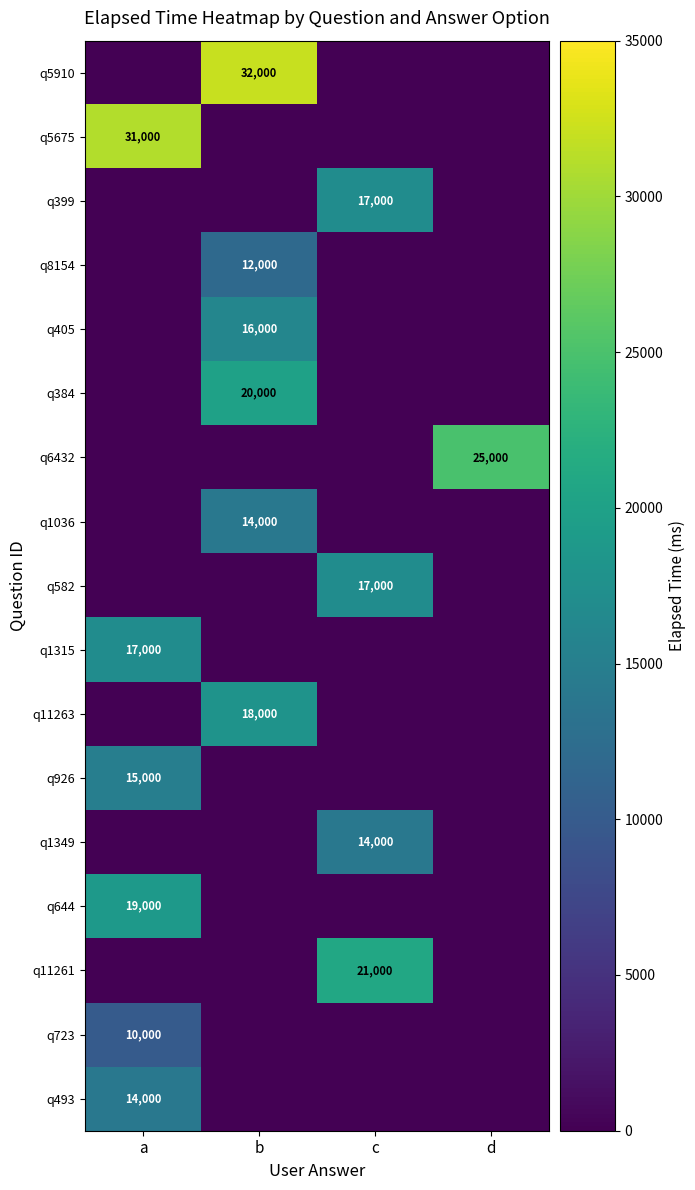

The q11263 series shows 27568 at b. True or false?

False